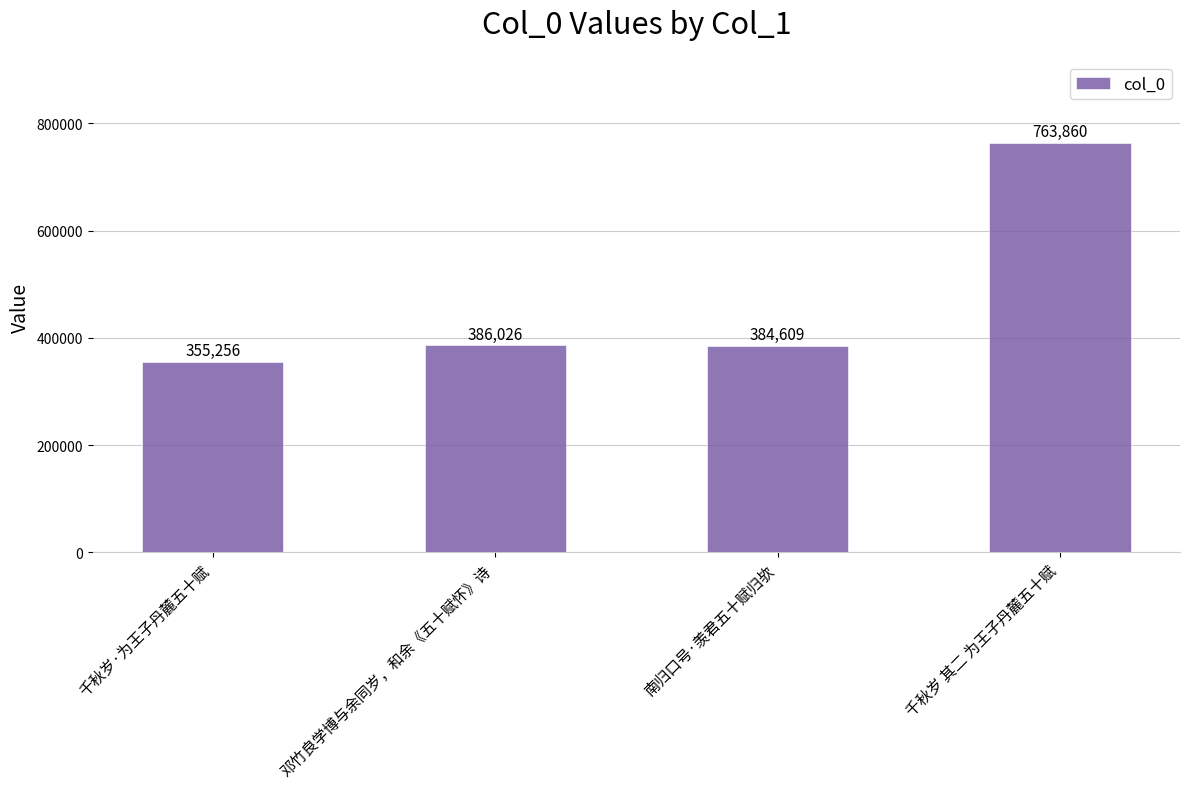

Reading left to right, extract all data points from this chart.

355256	386026	384609	763860